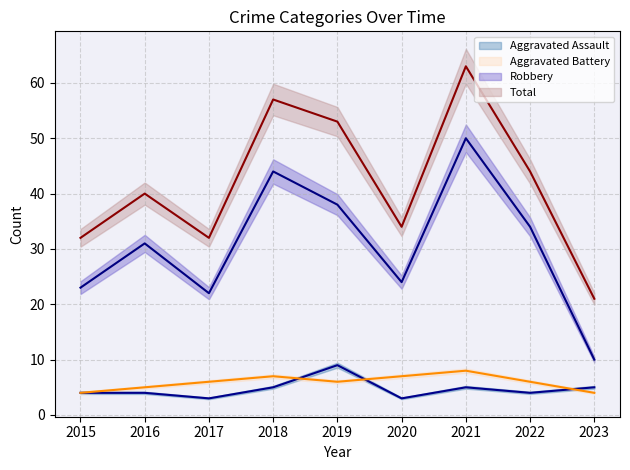

At which category does Aggravated Battery reach its first local peak?

2018